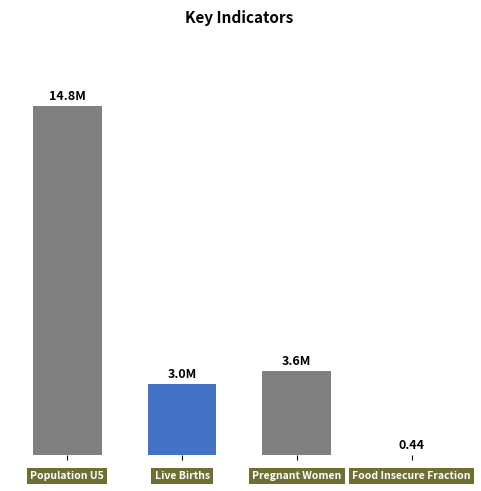

Is it true that the value at Pregnant Women is 3583822.0?

True